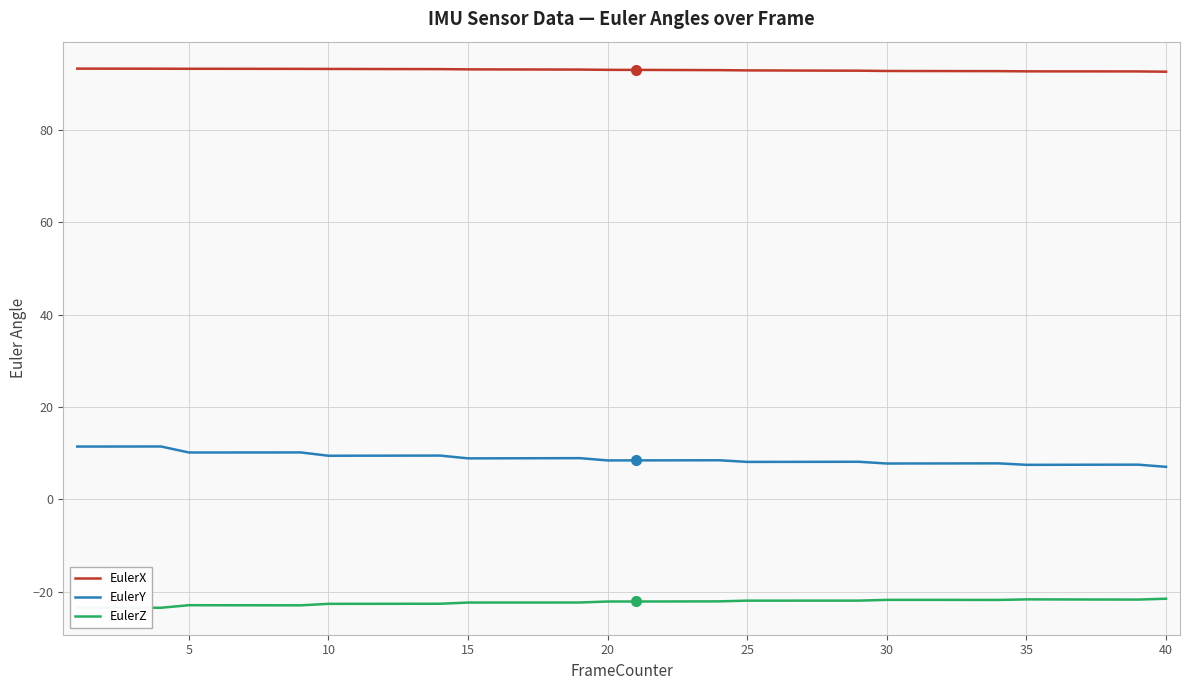

True or false: EulerY and EulerX cross at least once.

False